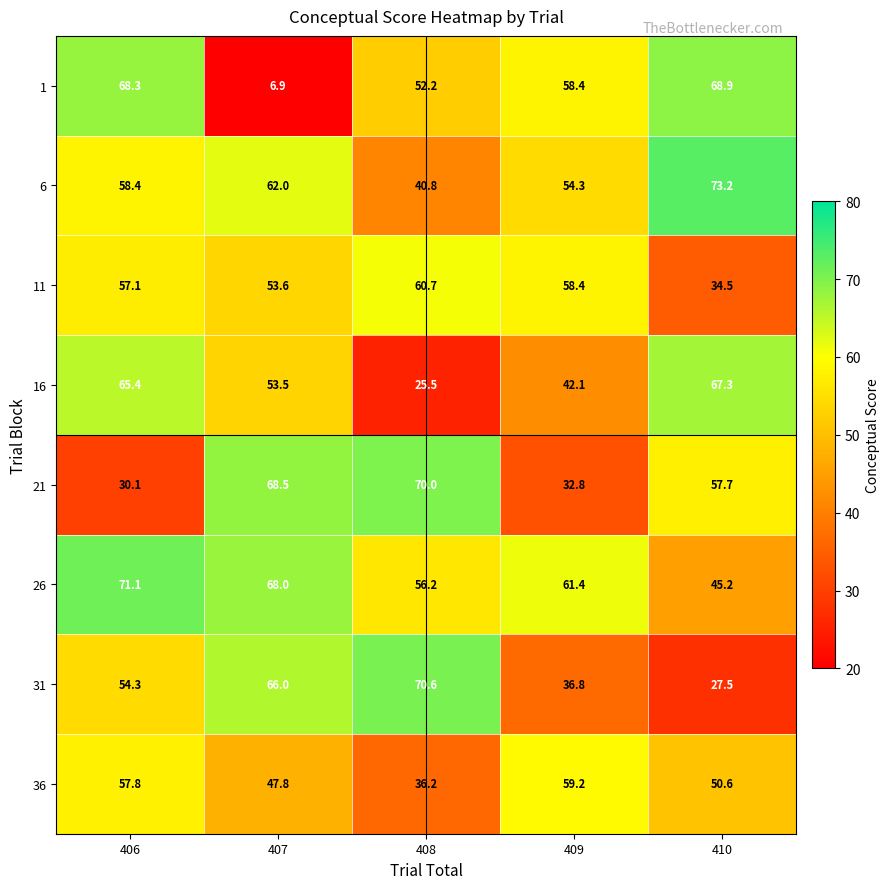

At which label does 1 first exceed 58?

406